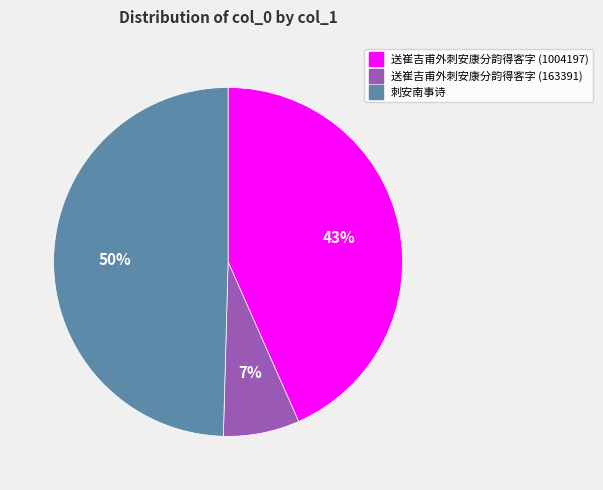

The 送崔吉甫外刺安康分韵得客字 (163391) slice represents 13% of the pie. True or false?

False